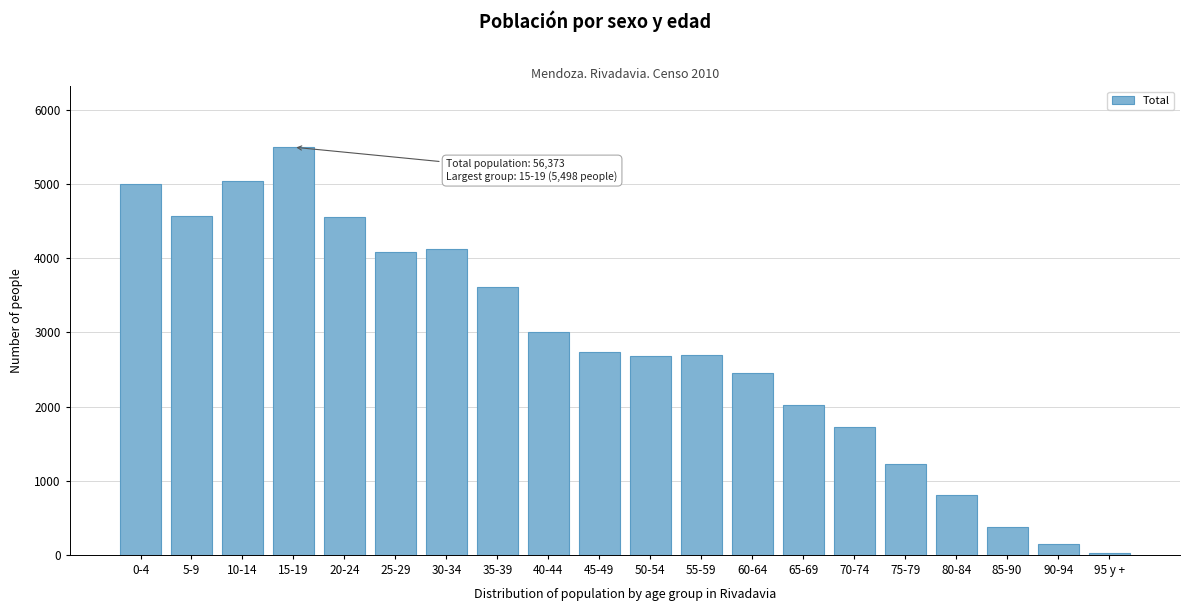

What is the change in value from 35-39 to 85-90?

-3231